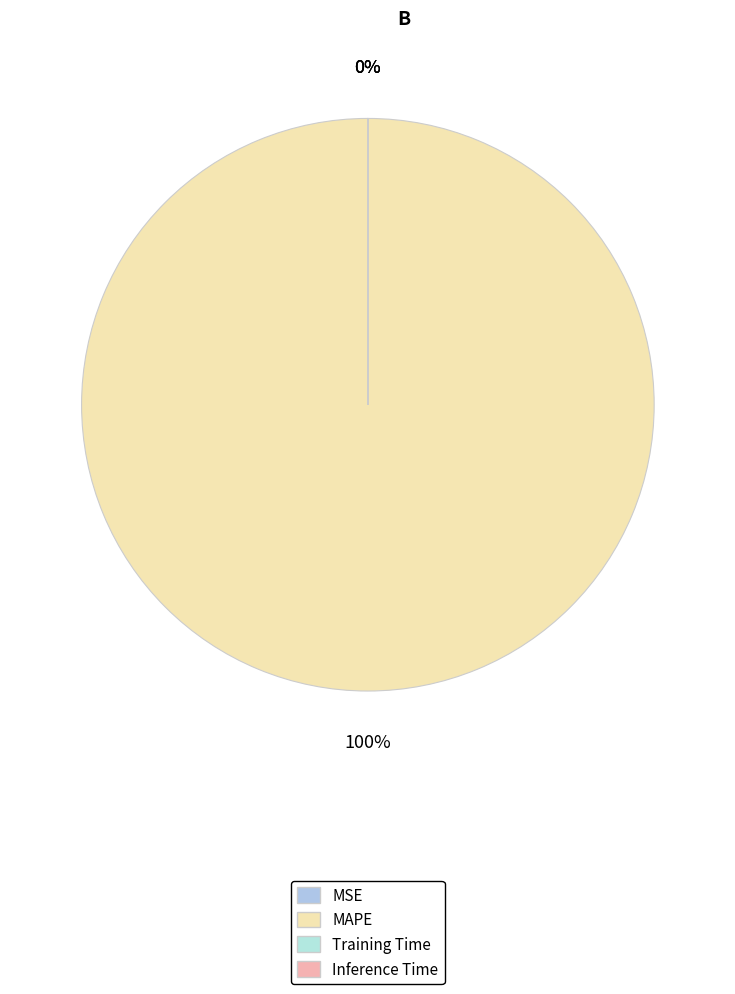

Combined, do Inference Time and MAPE account for over 50%?

Yes